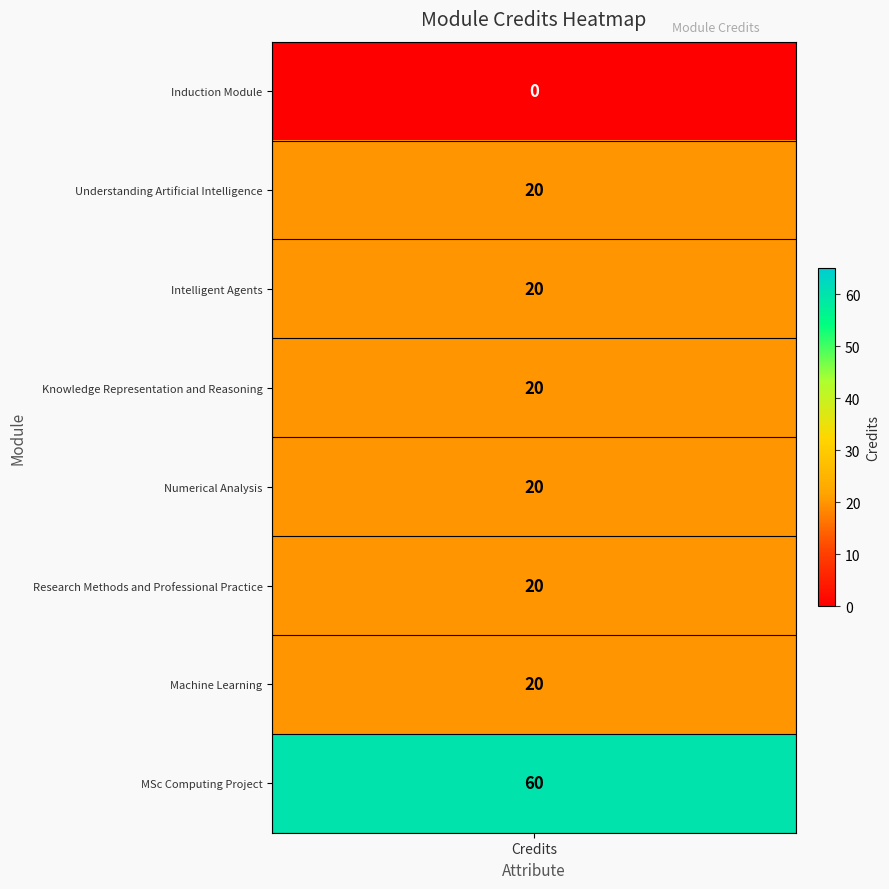

Where does the data first go above 20?

MSc Computing Project